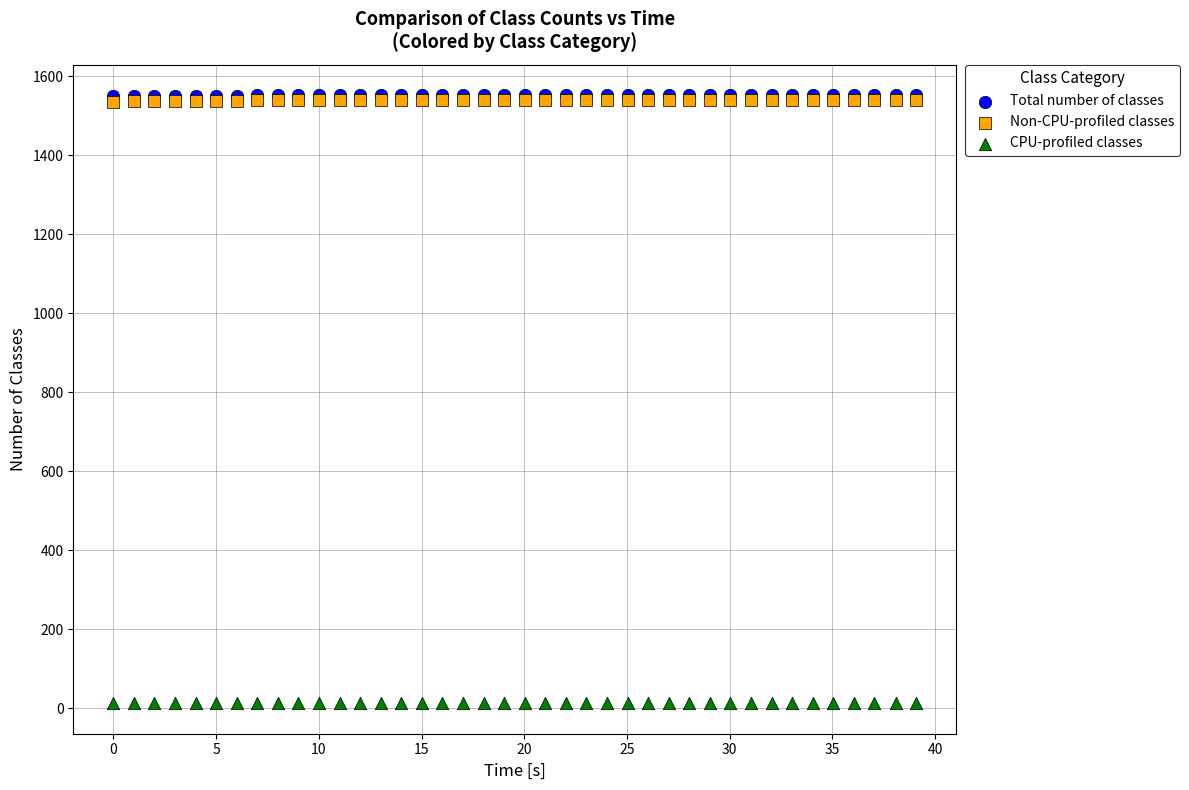

Which series contains the lowest Y value?

CPU-profiled classes